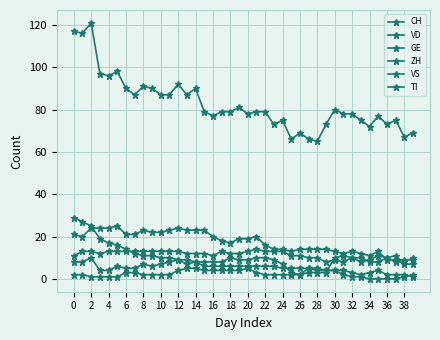

Does the chart have visible grid lines?

Yes